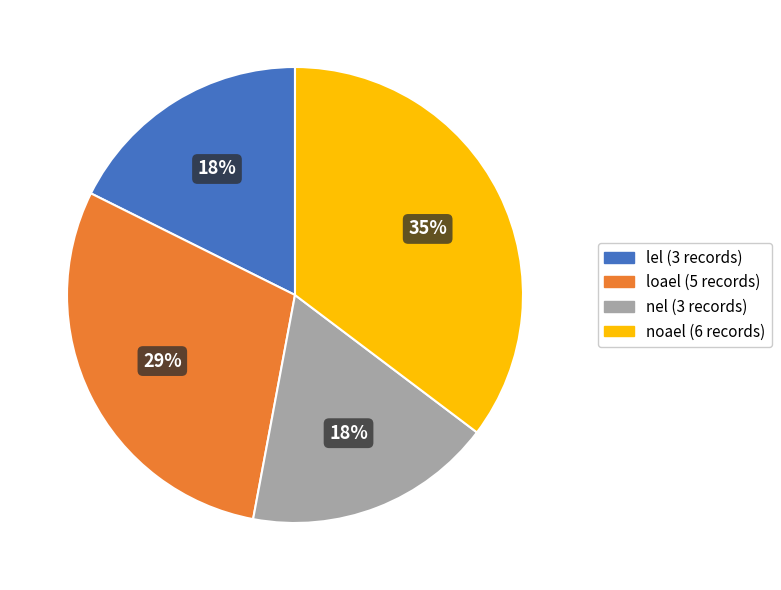

The noael slice represents 35% of the pie. True or false?

True